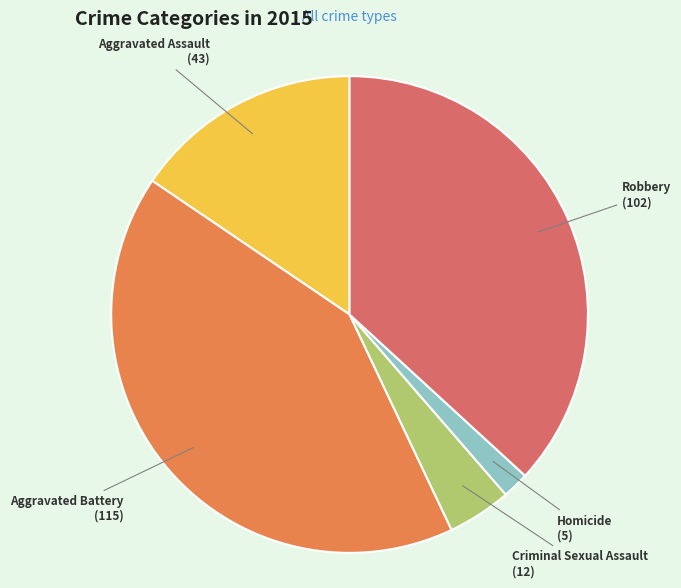

True or false: Homicide accounts for 2% of the total.

True